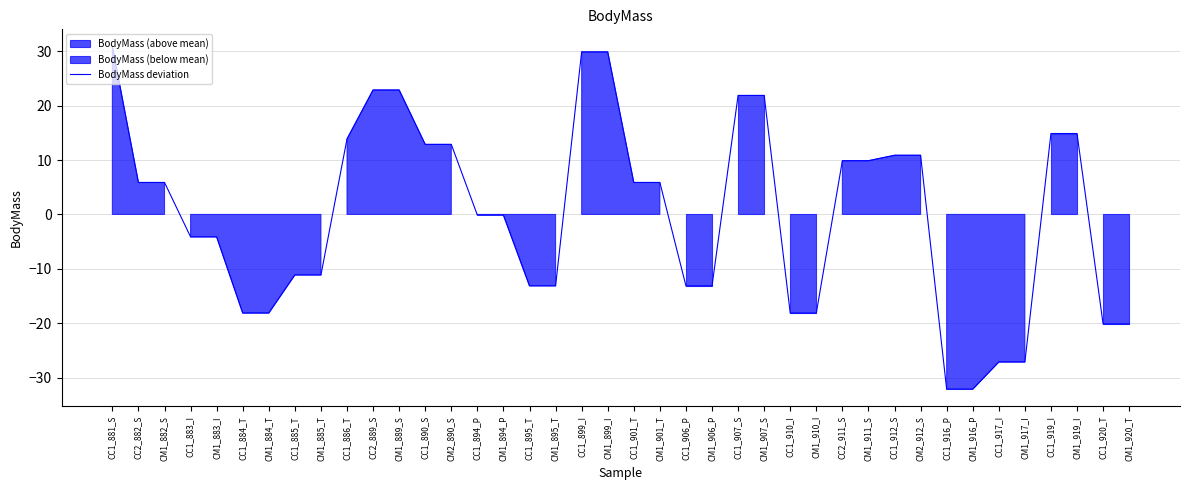

Which has a higher value, CM1_910_I or CC1_886_T?

CC1_886_T